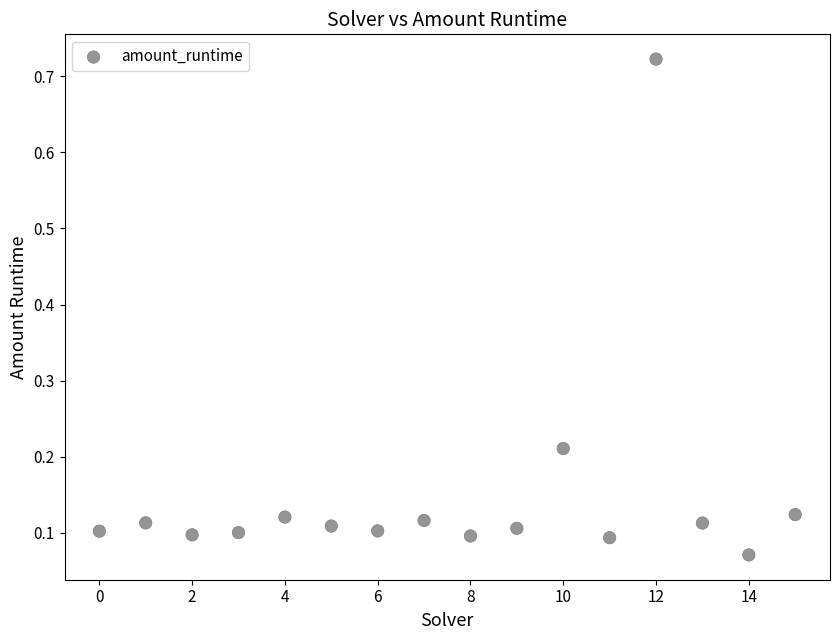

How many points are shown in the scatter plot?

16